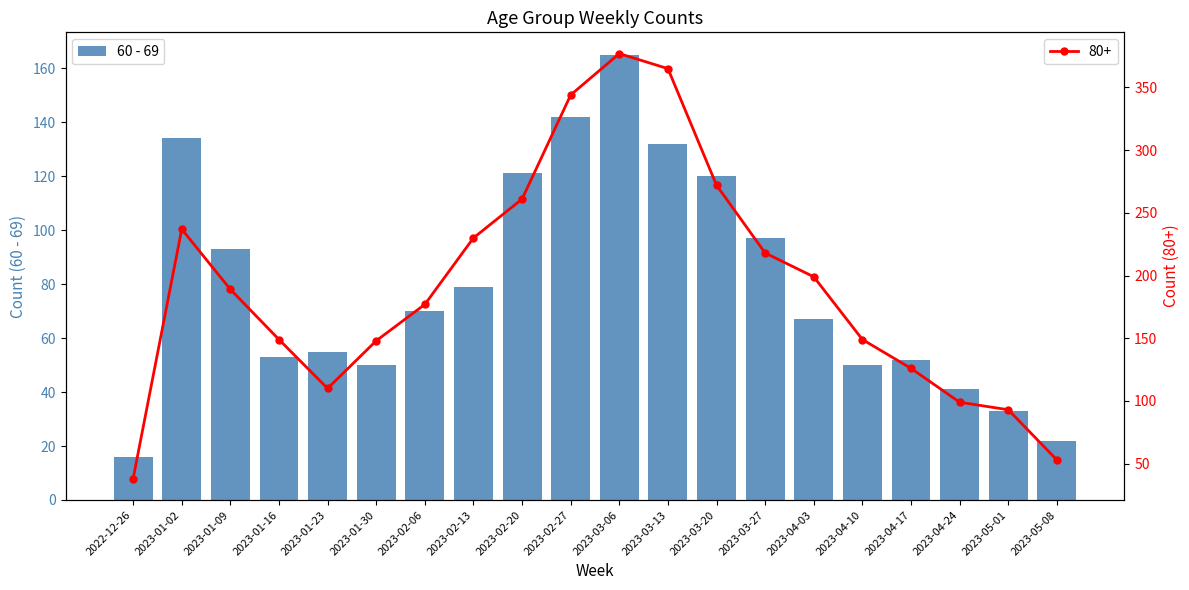

What is the difference between the maximum and minimum values?

149